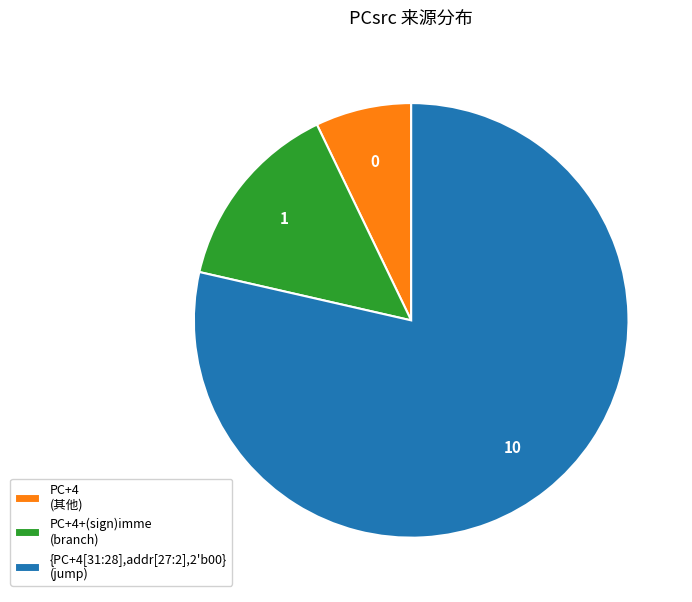

Is it true that PC+4 (其他) is 1% of the pie?

False